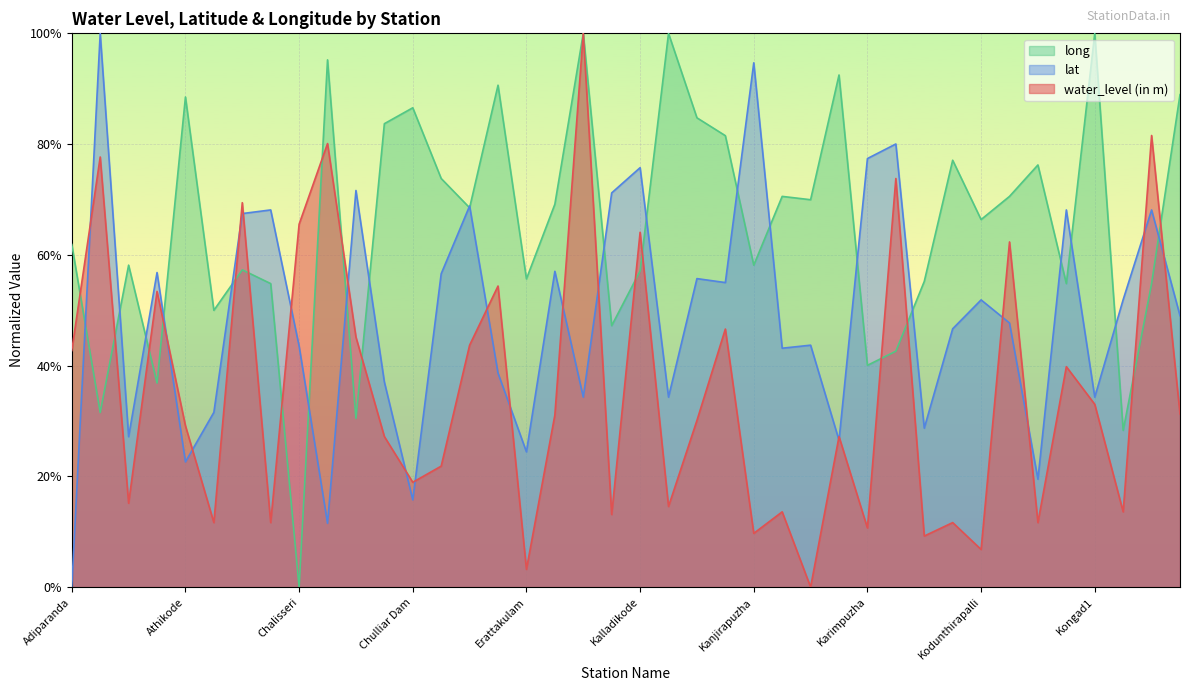

Rank the series at Ambalappara from lowest to highest value.

long, water_level (in m), lat